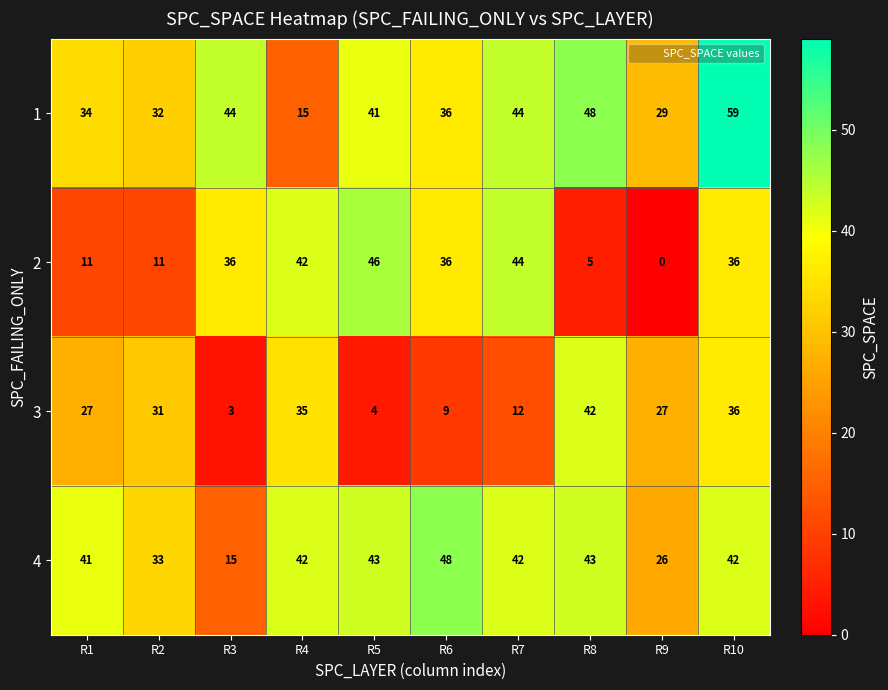

Is it true that 3 equals 5 at R7?

False